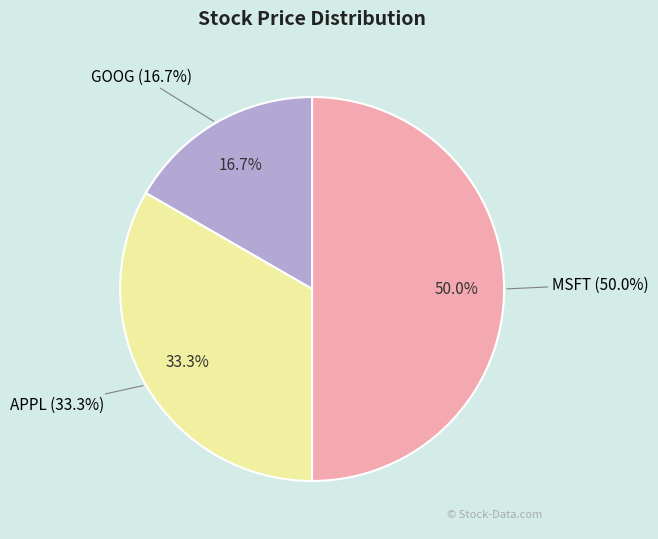

The MSFT slice represents 50% of the pie. True or false?

True